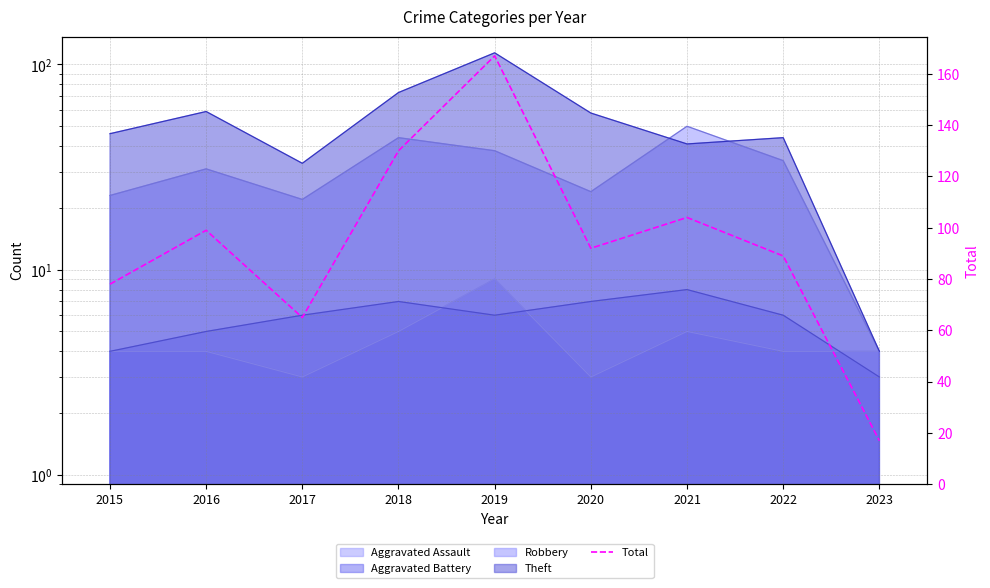

At which category does the chart reach its minimum across all series?

2023